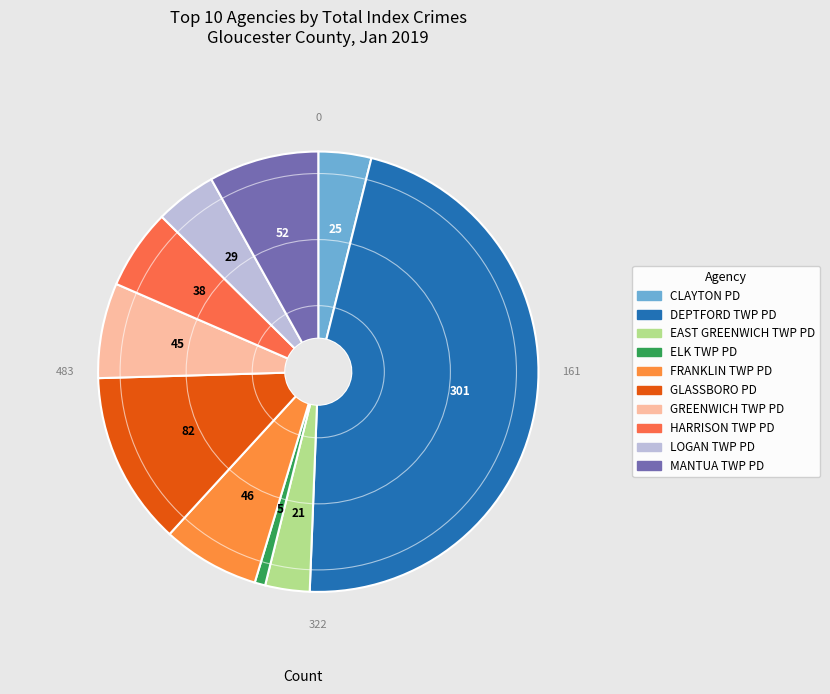

To the nearest percent, what is the difference between the CLAYTON PD and MANTUA TWP PD slice percentages?

4%